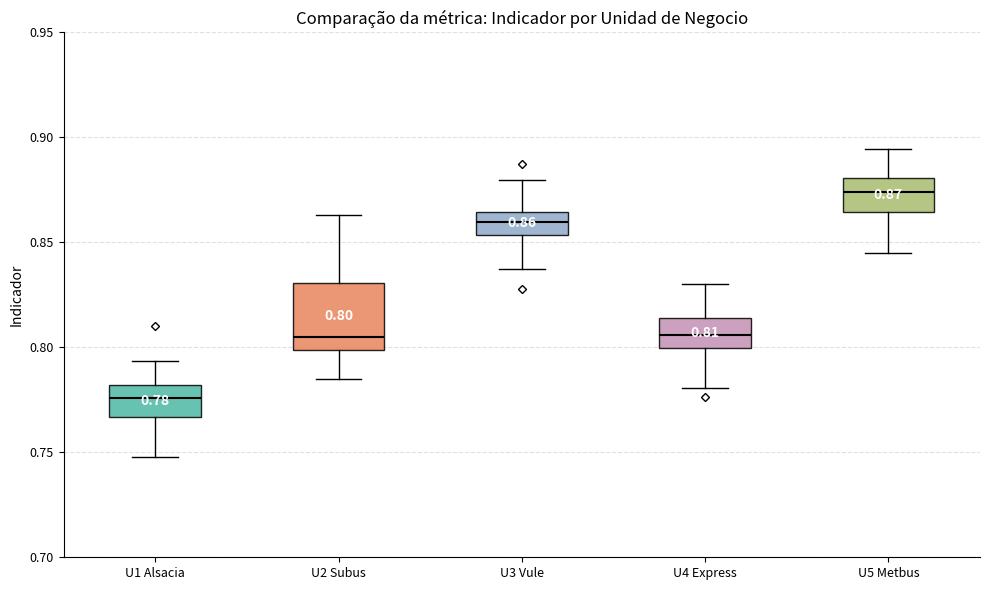

Comparing the boxes themselves (not the whiskers), which one is the tallest?

U2 Subus